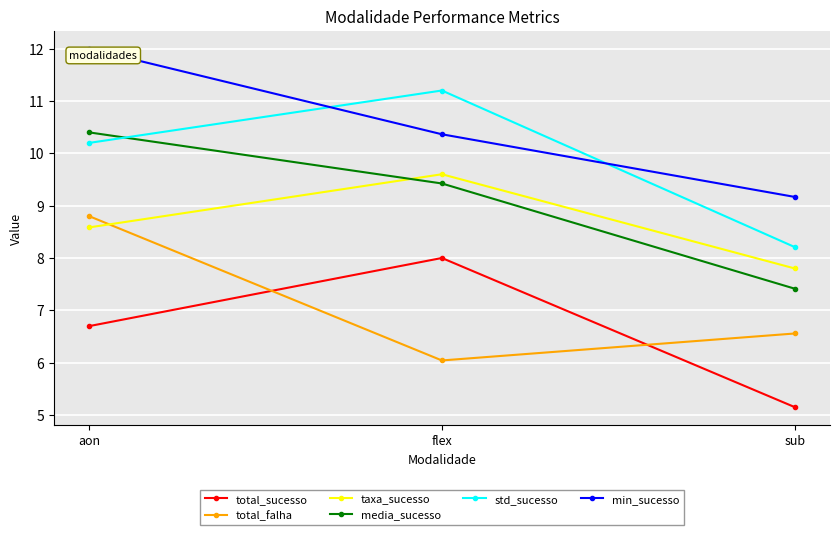

What is the value of the taxa_sucesso point at the 2nd from the left?

9.6